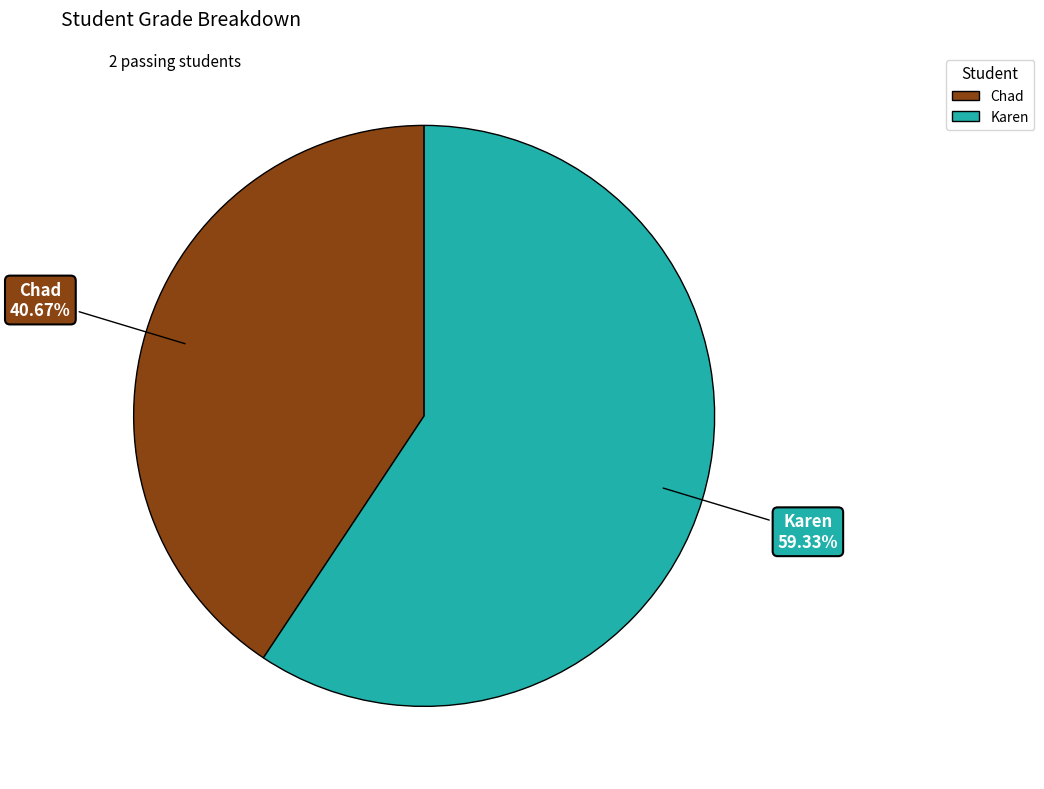

To the nearest percent, what is the average slice percentage?

50%